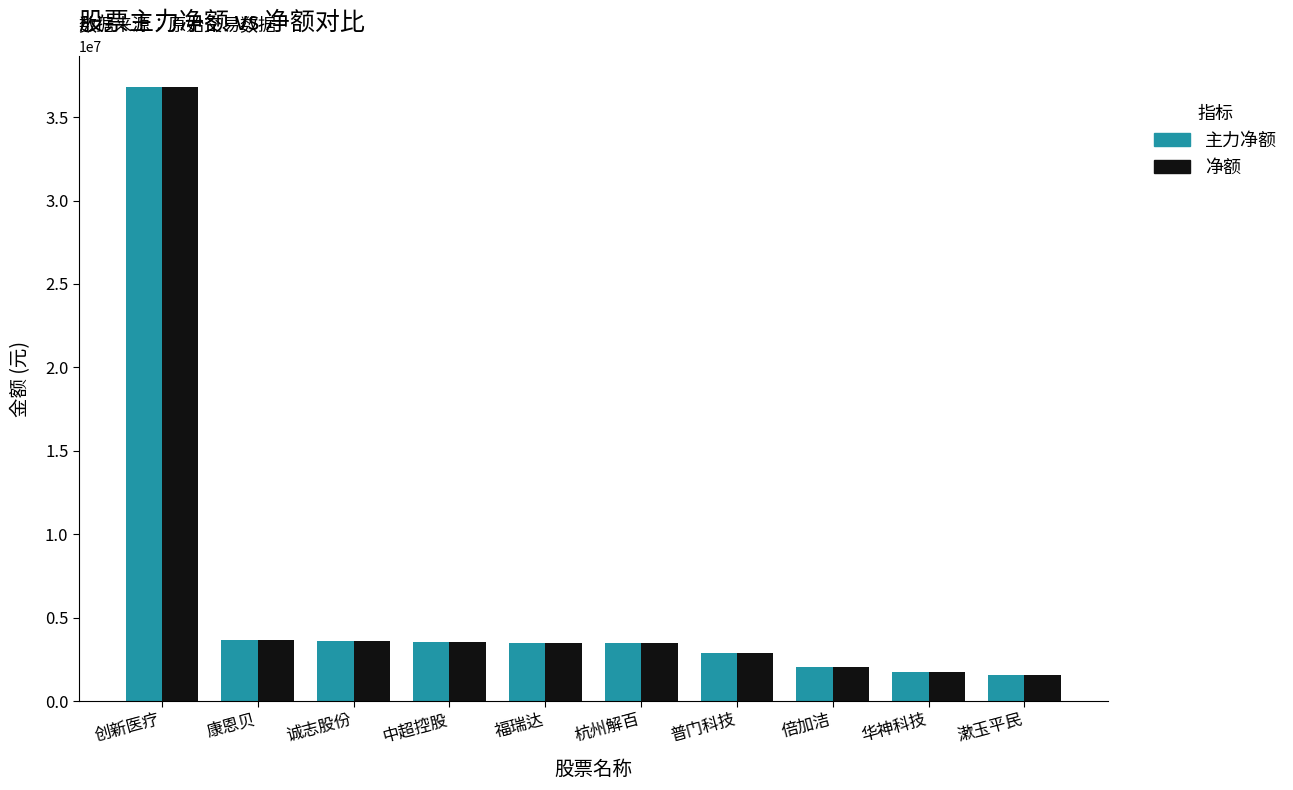

What is the total value across all series at 中超控股?

7126648